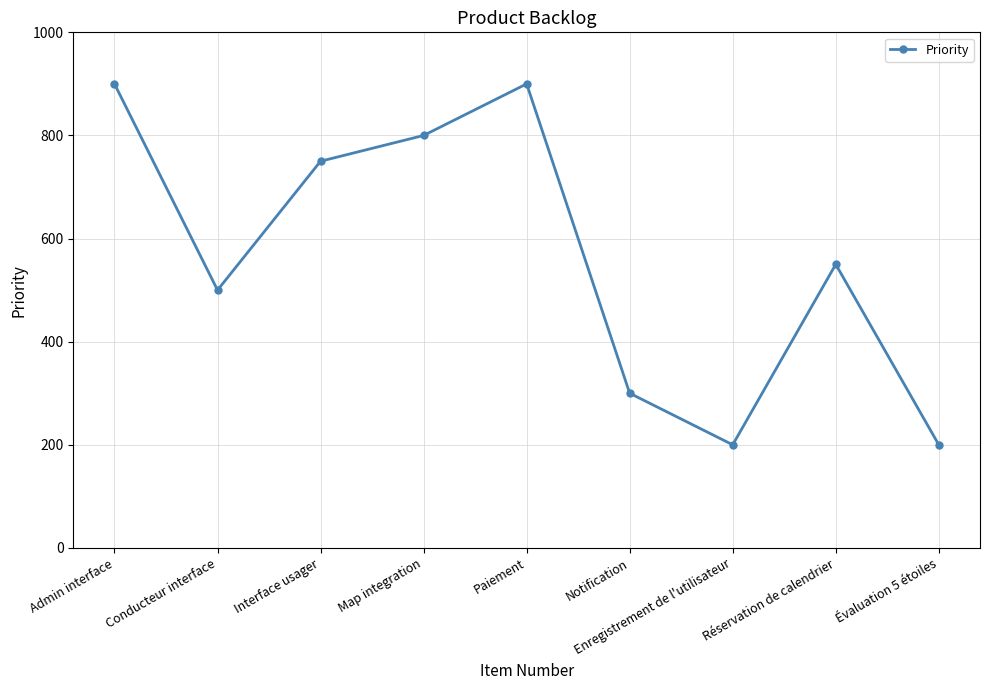

What is the change in value from Paiement to Évaluation 5 étoiles?

-700